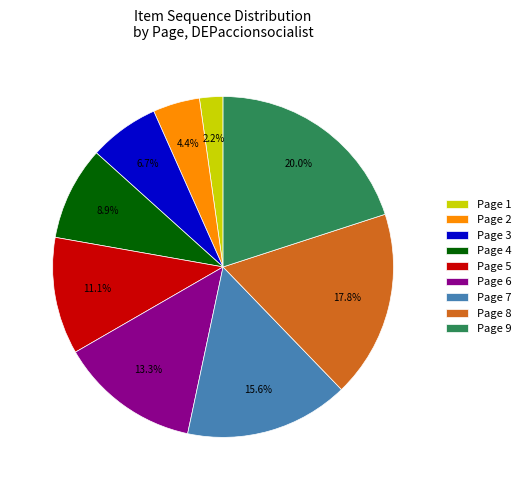

Is it true that Page 7 is 16% of the pie?

True